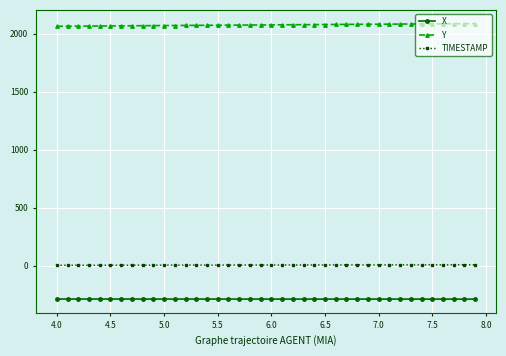

Which series has the largest total across all categories?

Y